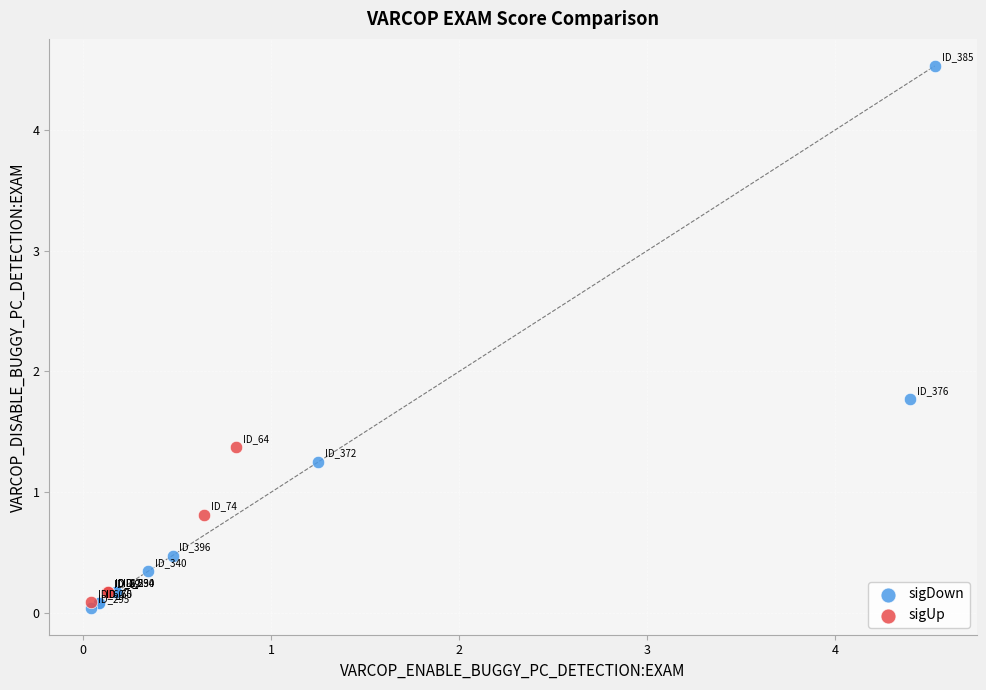

Which series contains the highest Y value?

sigDown